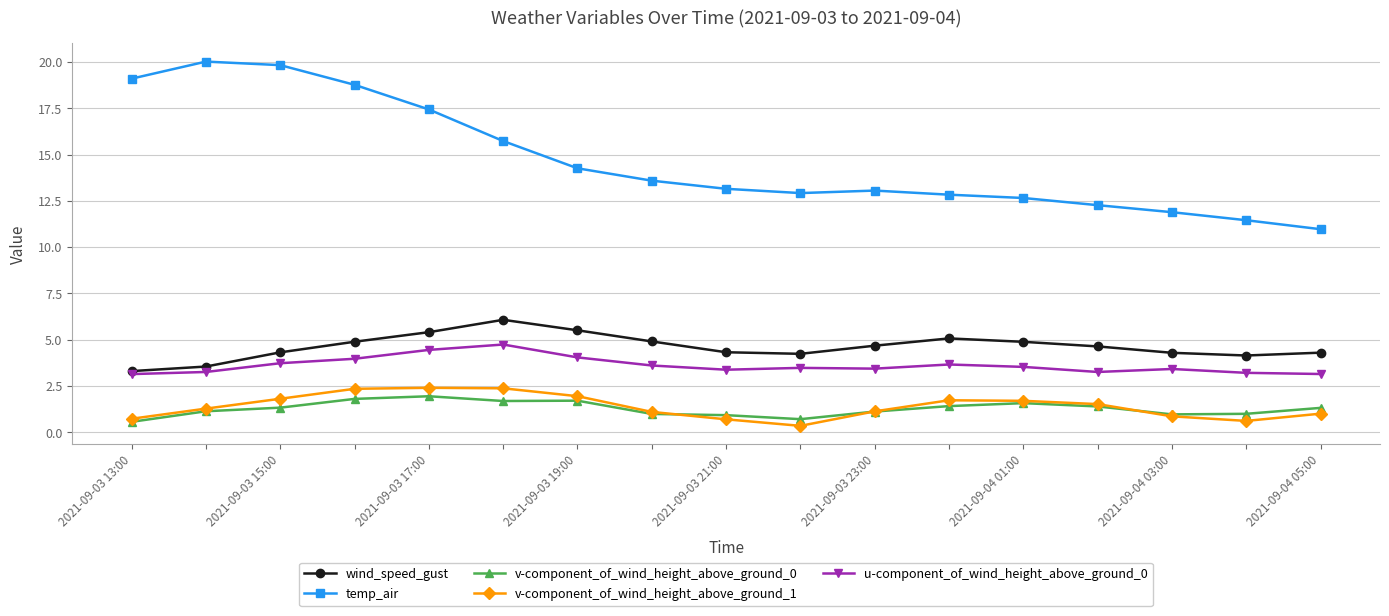

True or false: temp_air and v-component_of_wind_height_above_ground_0 cross at least once.

False